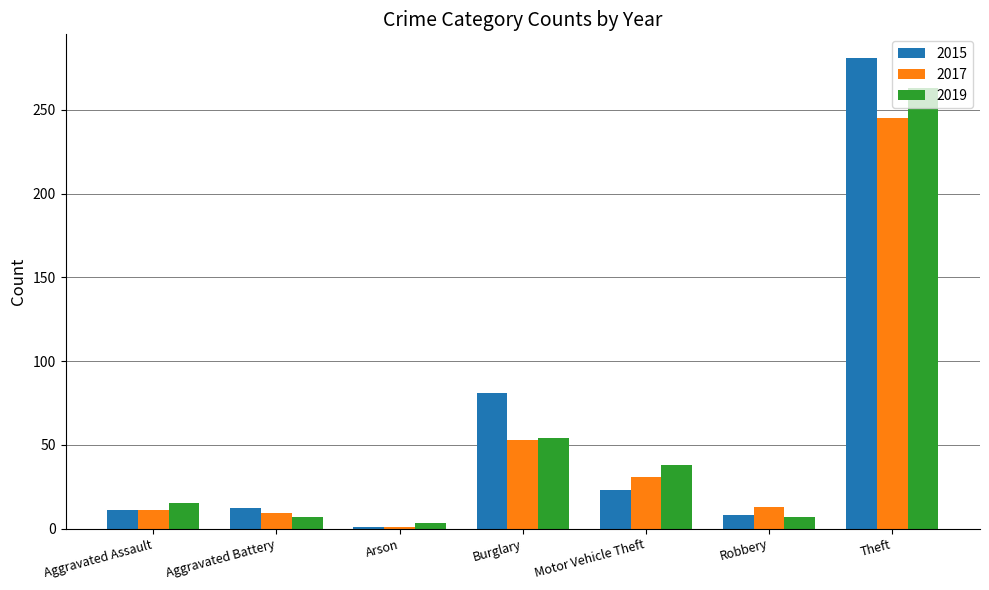

Which series has the largest range (max minus min)?

2015